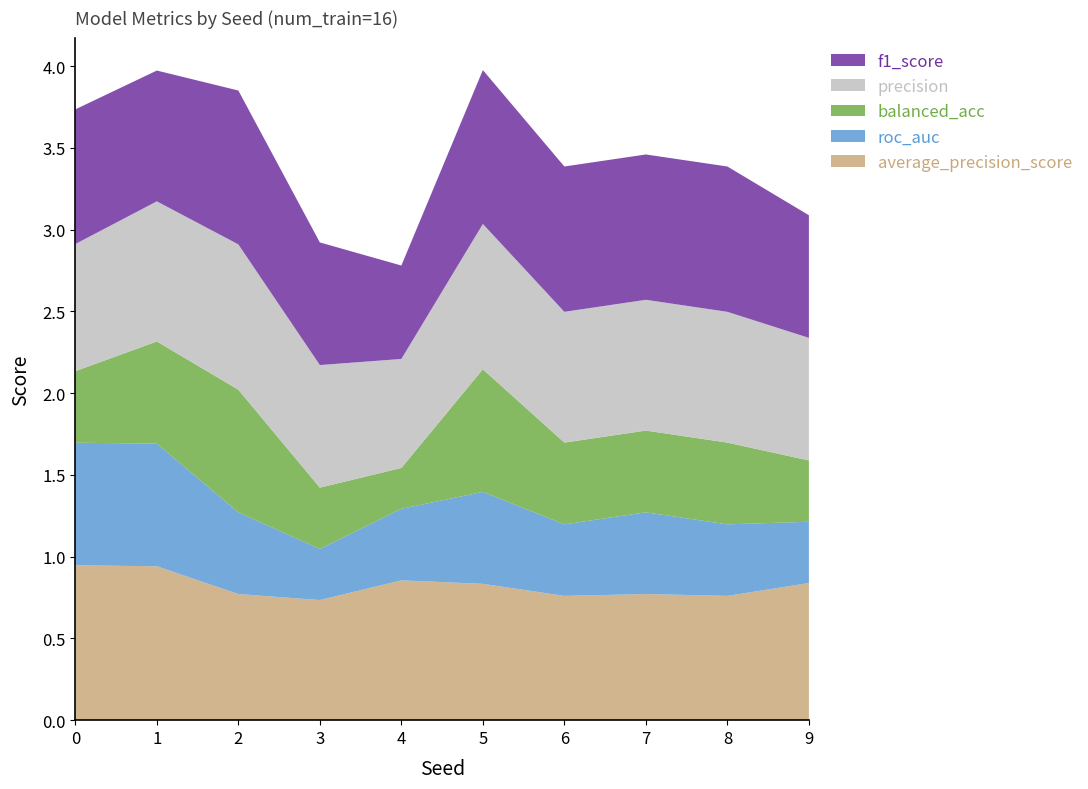

Reading left to right, list all the values displayed in this chart.

average_precision_score: 0=0.9	1=0.9	2=0.8	3=0.7	4=0.9	5=0.8	6=0.8	7=0.8	8=0.8	9=0.8
roc_auc: 0=0.8	1=0.8	2=0.5	3=0.3	4=0.4	5=0.6	6=0.4	7=0.5	8=0.4	9=0.4
balanced_acc: 0=0.4	1=0.6	2=0.8	3=0.4	4=0.2	5=0.8	6=0.5	7=0.5	8=0.5	9=0.4
precision: 0=0.8	1=0.9	2=0.9	3=0.8	4=0.7	5=0.9	6=0.8	7=0.8	8=0.8	9=0.8
f1_score: 0=0.8	1=0.8	2=0.9	3=0.8	4=0.6	5=0.9	6=0.9	7=0.9	8=0.9	9=0.8